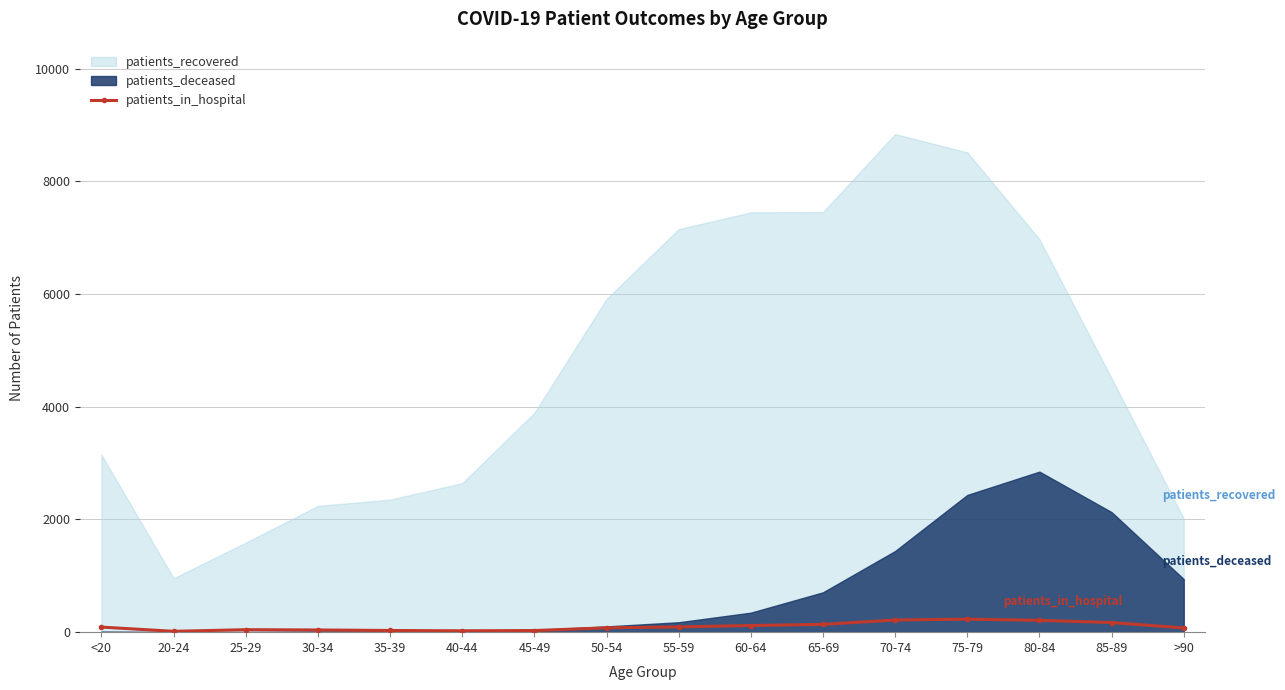

Where is the data nearest to the value 123?

60-64